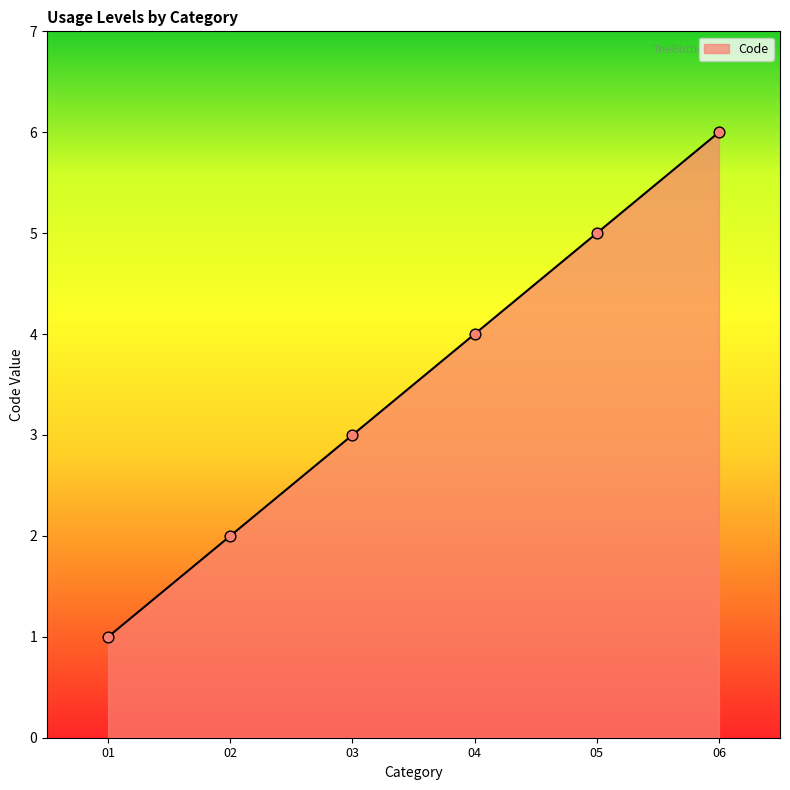

What is the change in value from 02 to 03?

+1